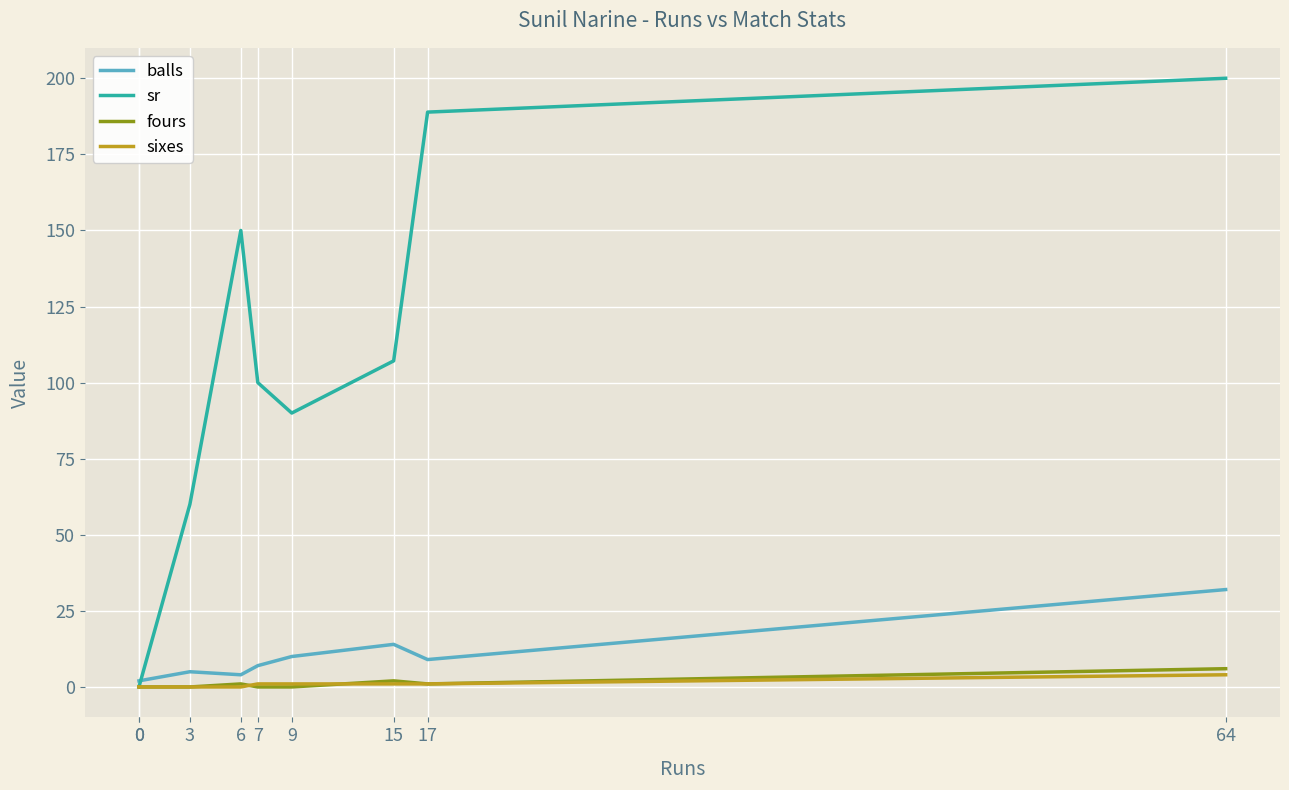

Where is balls nearest to the value 17?

15